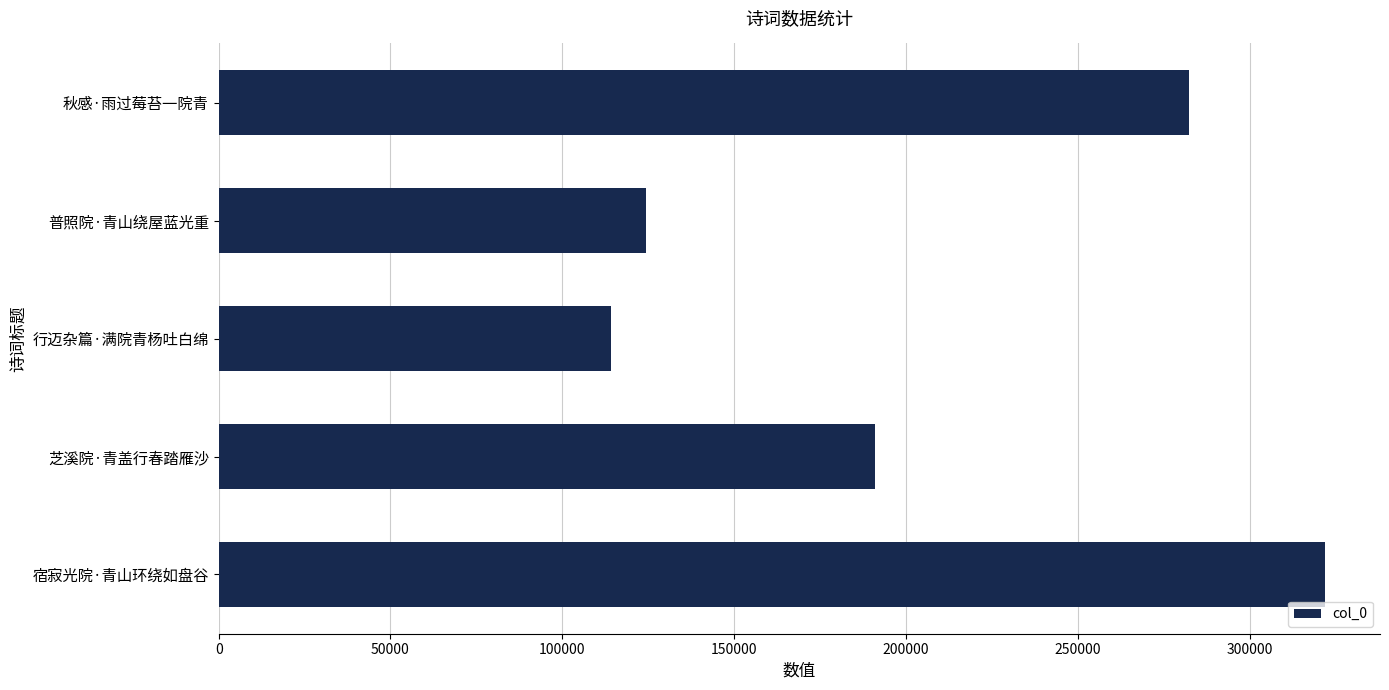

Reading bottom to top, what are all the values shown in this chart?

321841	191057	114084	124347	282233